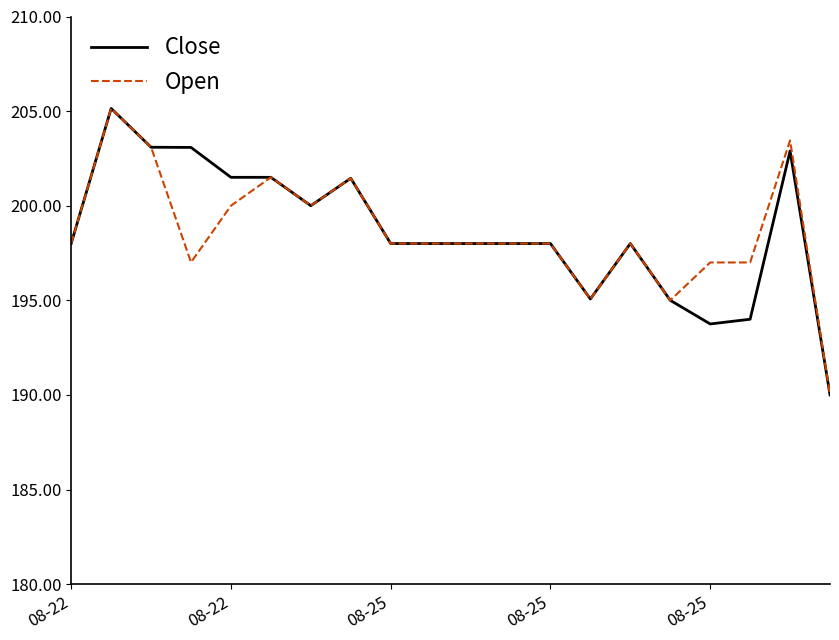

What is the highest value of the Open series?

205.1